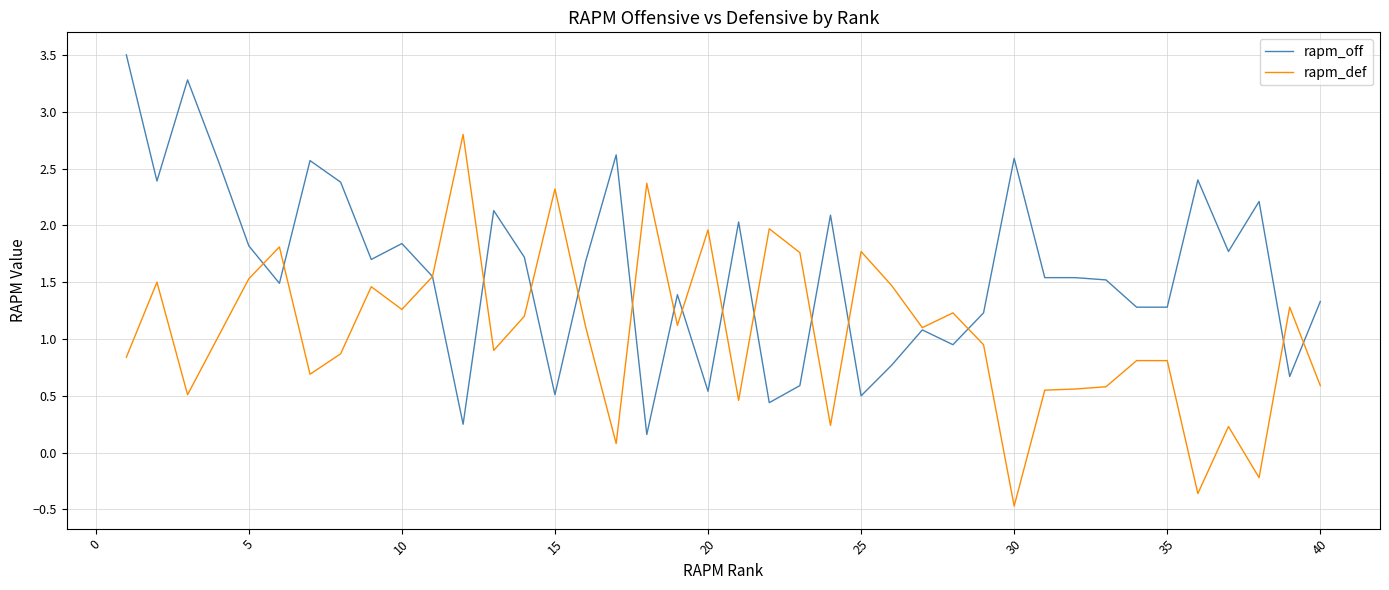

What is the minimum value for rapm_def?

-0.5